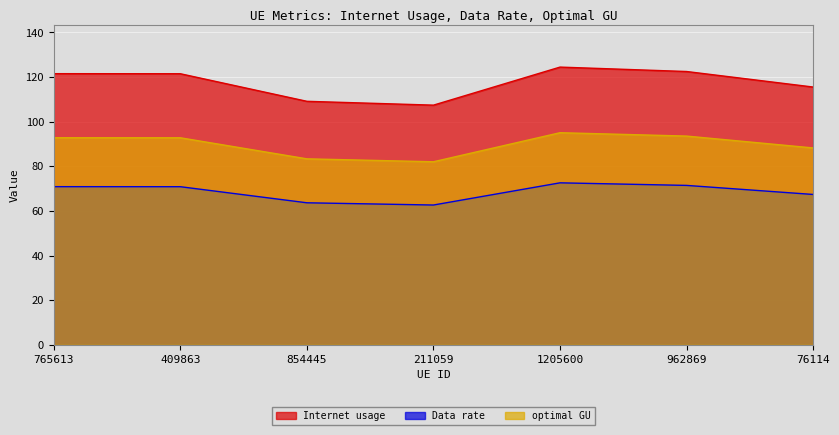

What is the value of the Internet usage point at the 7th from the left?

115.6